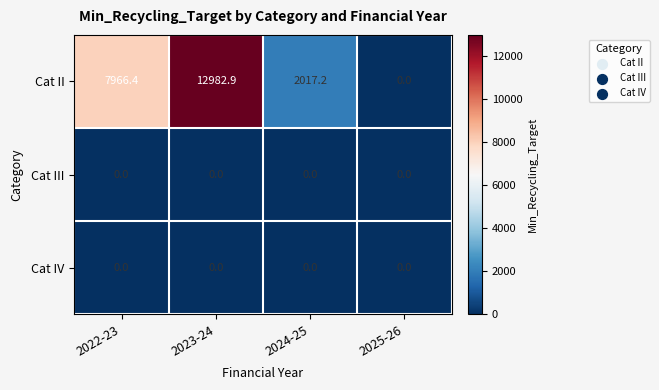

Which label corresponds to the largest value in the chart?

2023-24